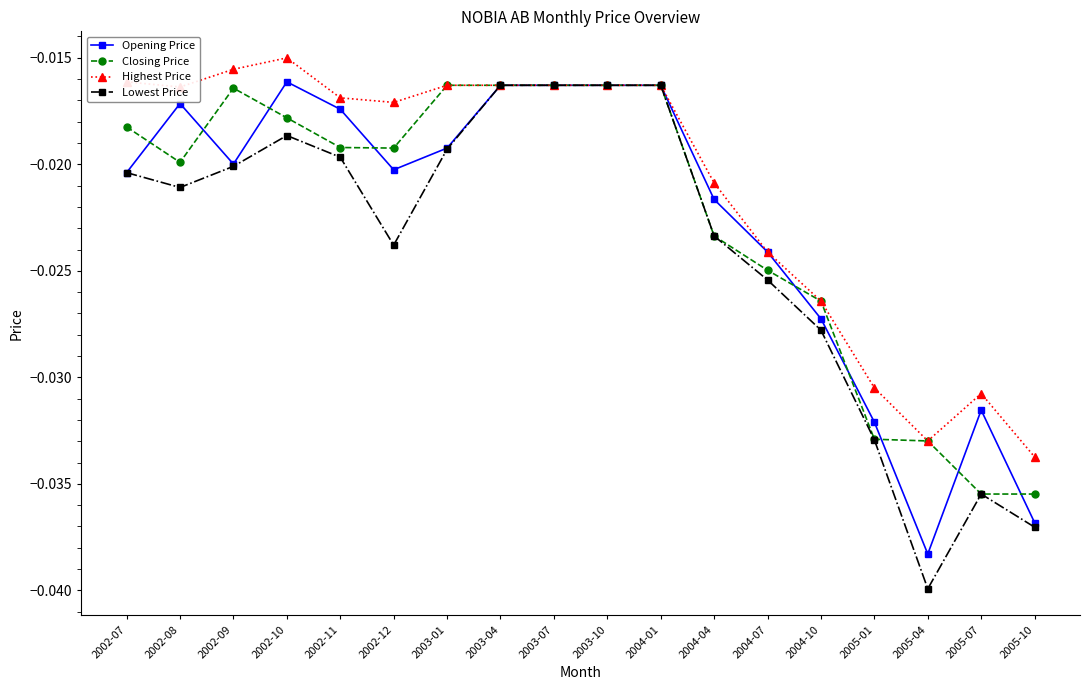

Where do Opening Price and Closing Price first cross each other?

2002-07 and 2002-08